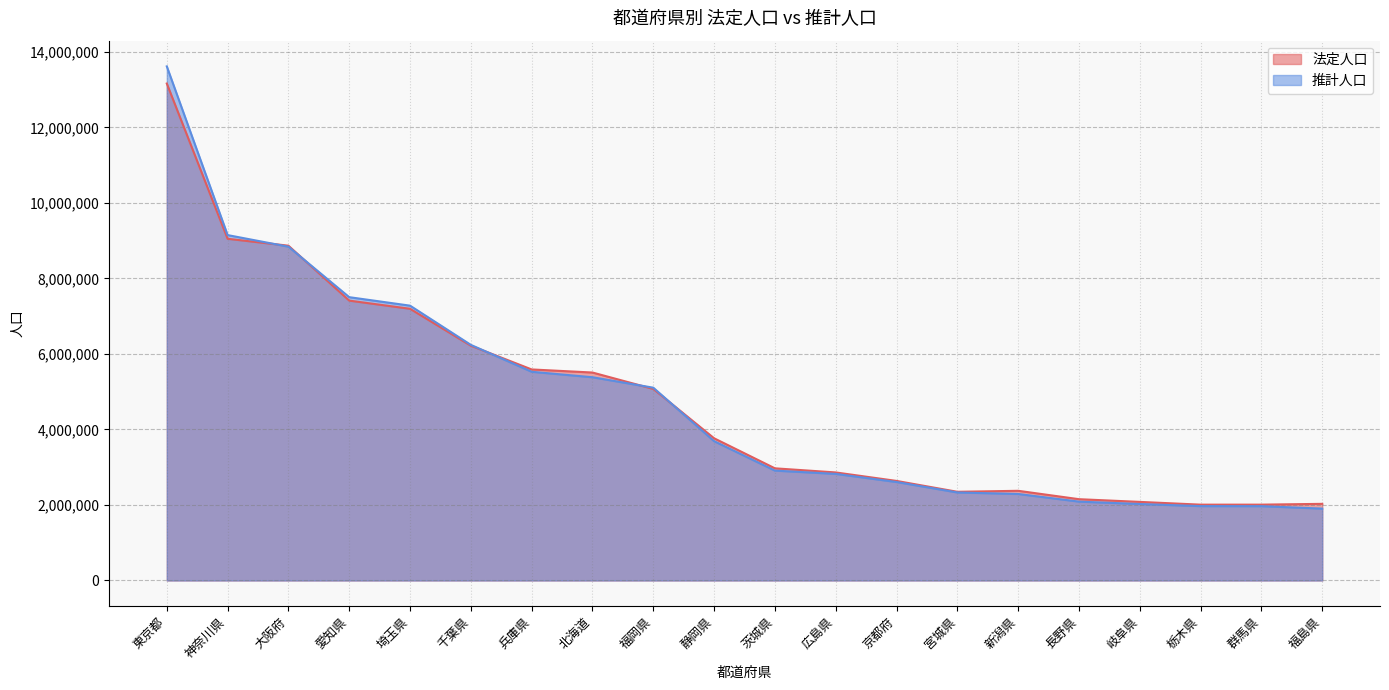

Rank the series by their average value, from lowest to highest.

推計人口, 法定人口